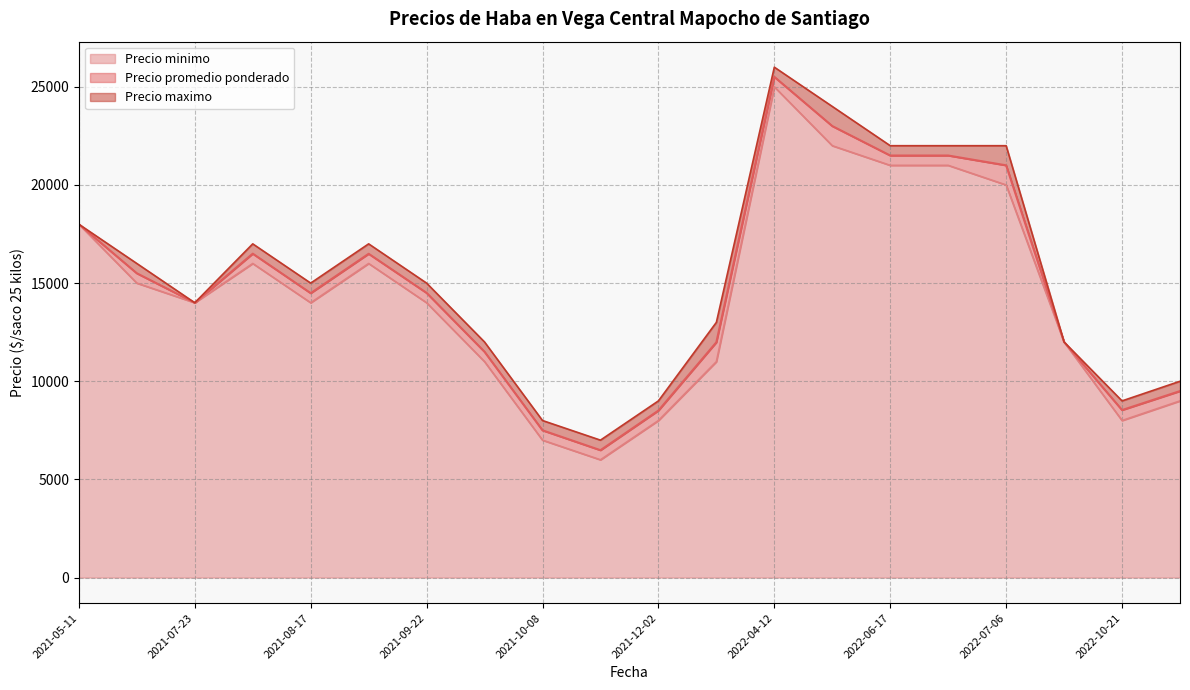

At 2021-05-11, list the series in order from smallest to largest.

Precio promedio ponderado, Precio maximo, Precio minimo